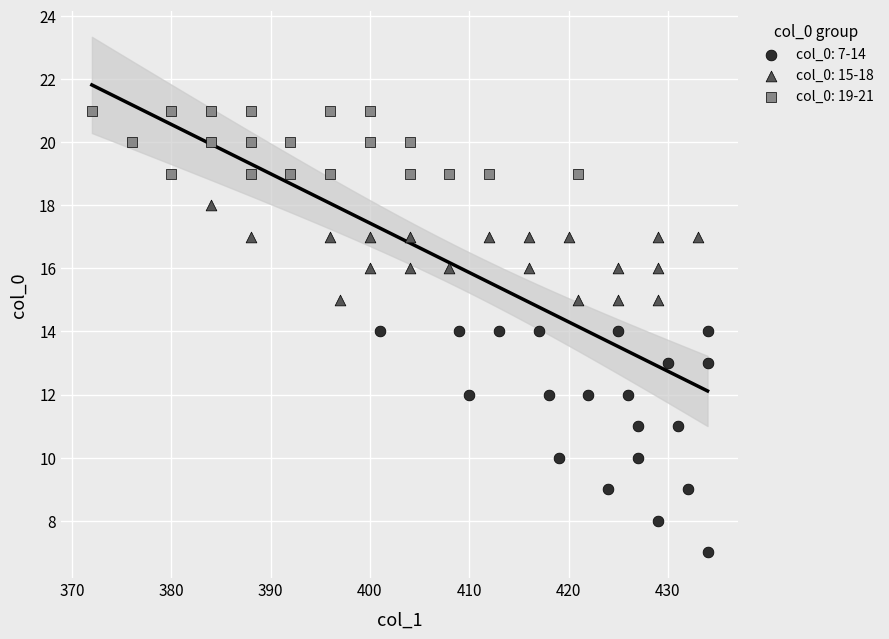

Which series has the largest Y range (max minus min)?

col_0: 7-14